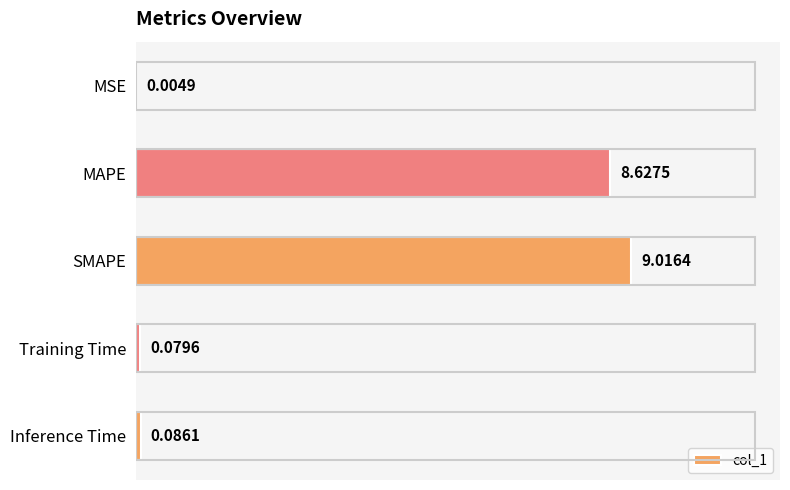

What is the average value?

3.6